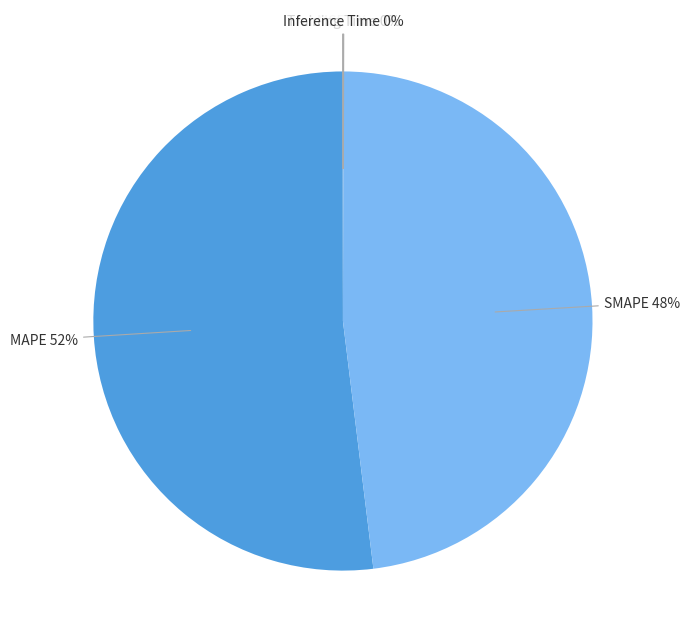

What is the largest slice in the pie chart?

MAPE